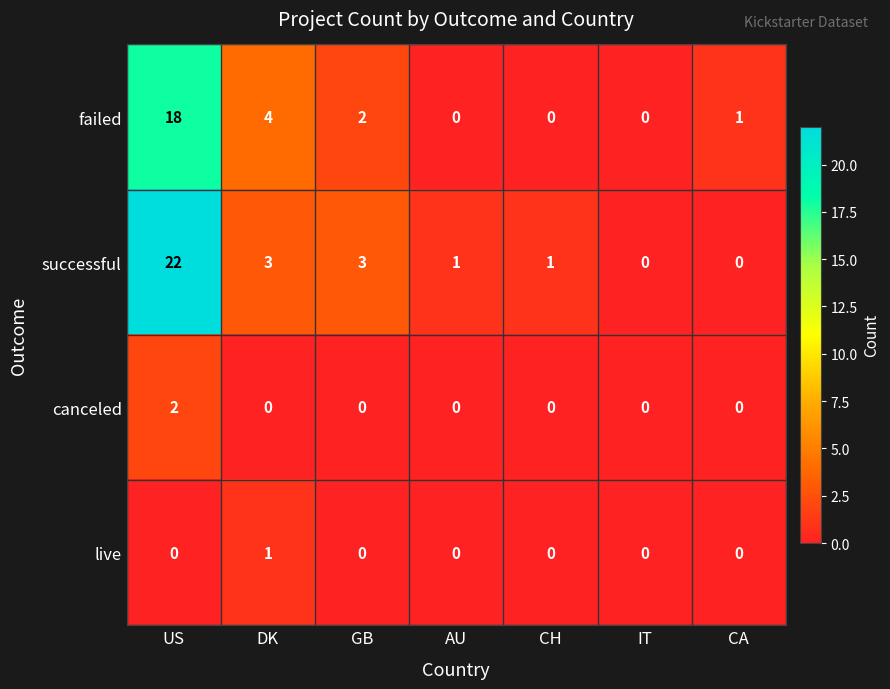

Reading left to right, what are all the values shown in this chart?

failed: US=18	DK=4	GB=2	AU=0	CH=0	IT=0	CA=1
successful: US=22	DK=3	GB=3	AU=1	CH=1	IT=0	CA=0
canceled: US=2	DK=0	GB=0	AU=0	CH=0	IT=0	CA=0
live: US=0	DK=1	GB=0	AU=0	CH=0	IT=0	CA=0